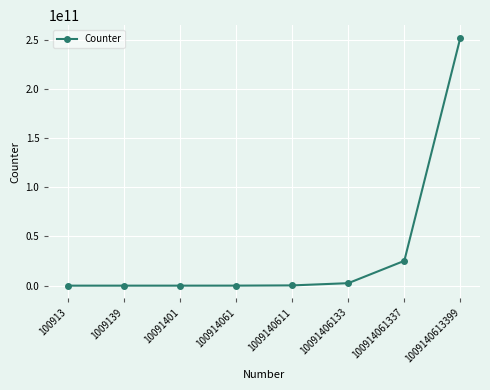

The value at 1009140611 is 252285152. True or false?

True